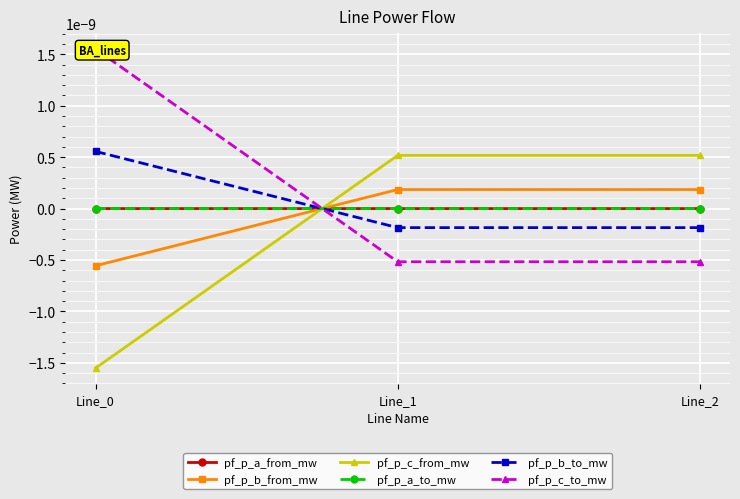

Does the chart display data point markers on the line(s)?

Yes